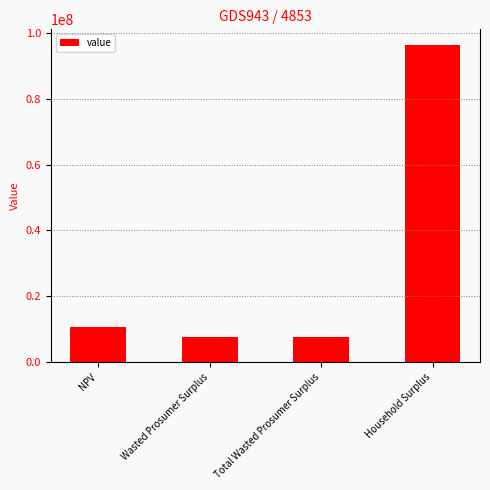

The value at Wasted Prosumer Surplus is 11361261.5. True or false?

False